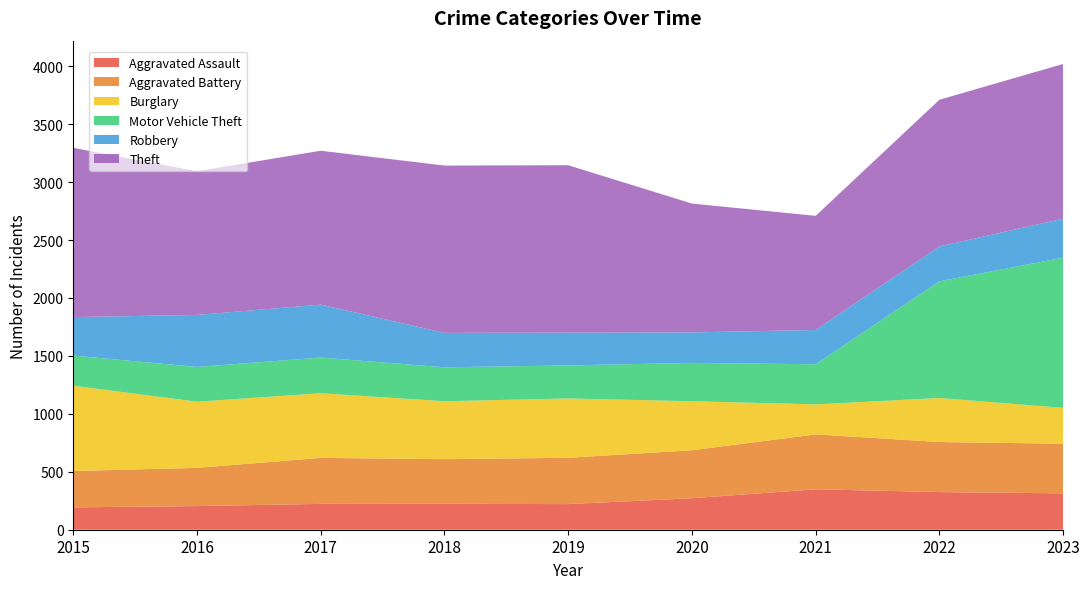

Reading left to right, list all the values displayed in this chart.

Aggravated Assault: 193	204	223	224	221	272	349	325	314
Aggravated Battery: 314	330	397	385	400	414	474	432	428
Burglary: 736	571	558	500	512	423	259	380	310
Motor Vehicle Theft: 260	300	308	293	285	331	346	1007	1296
Robbery: 332	449	457	297	283	263	296	301	337
Theft: 1461	1240	1328	1444	1445	1112	985	1266	1335